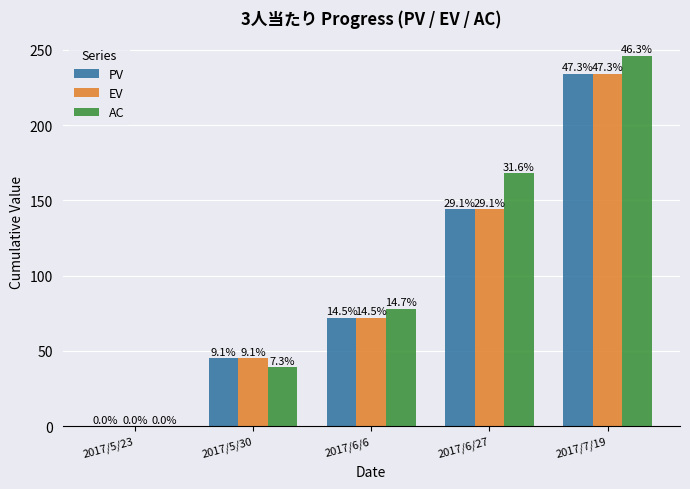

How many groups of bars are there?

5